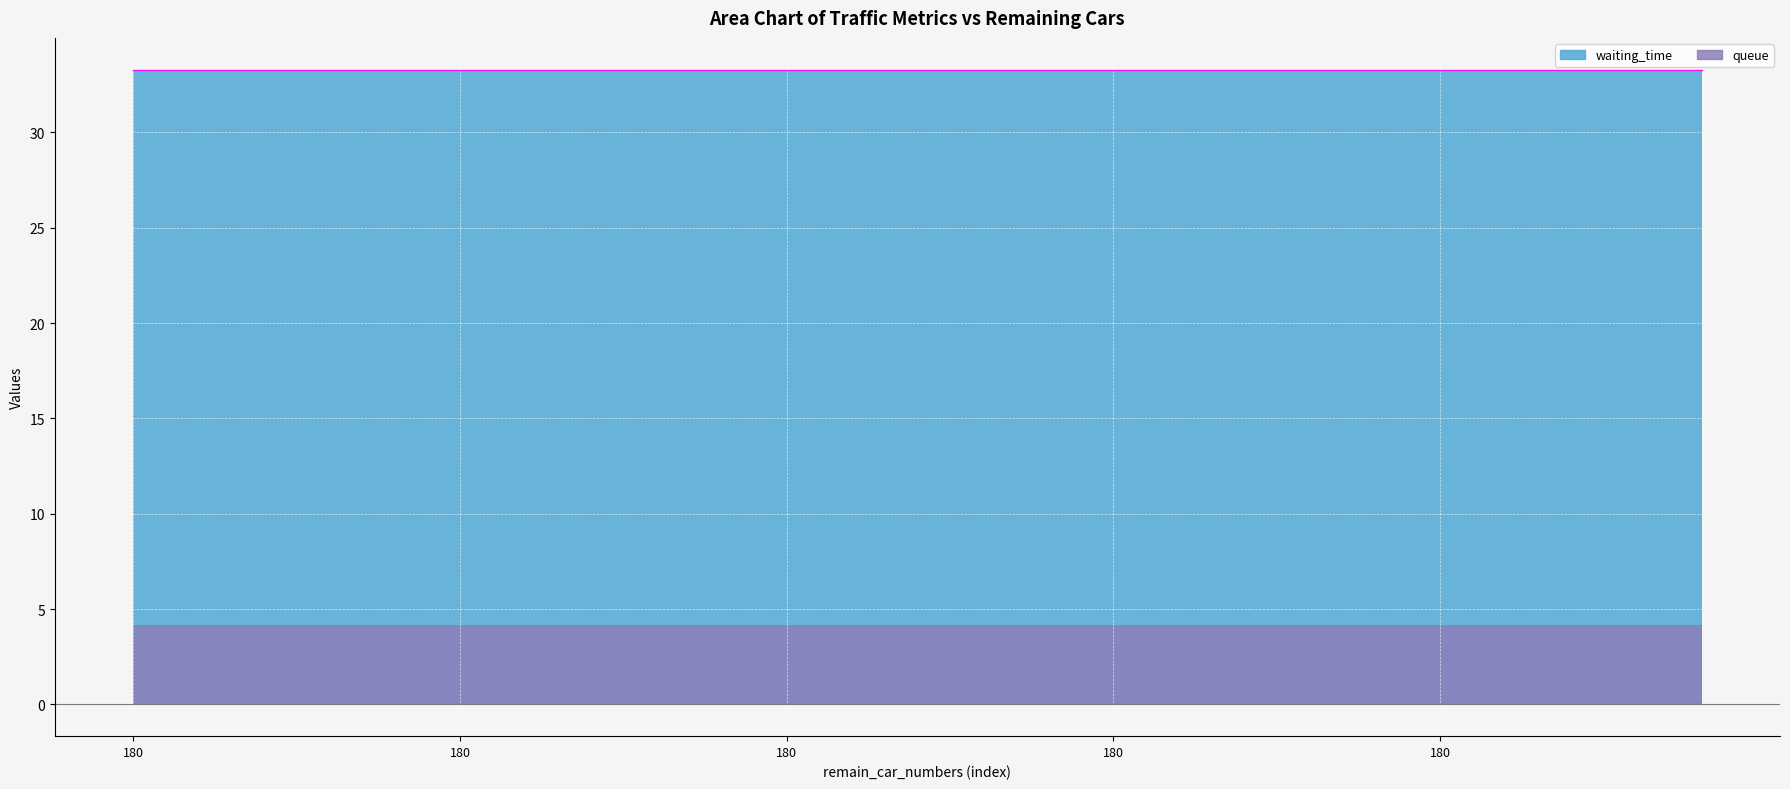

At how many categories does at least one series exceed 21?

25